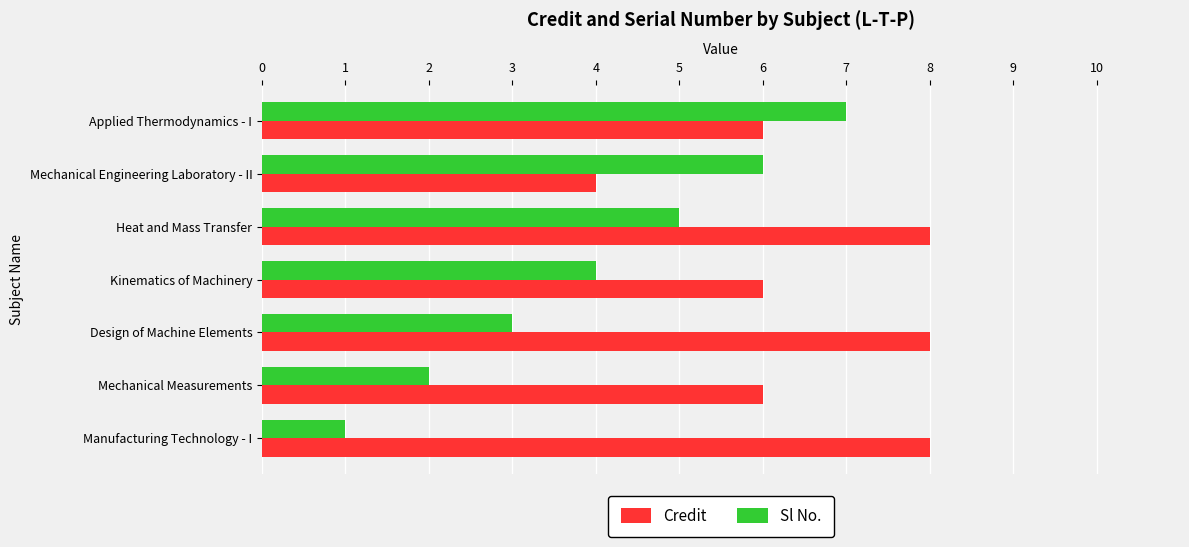

List the series in order of their peak value, lowest first.

Sl No., Credit